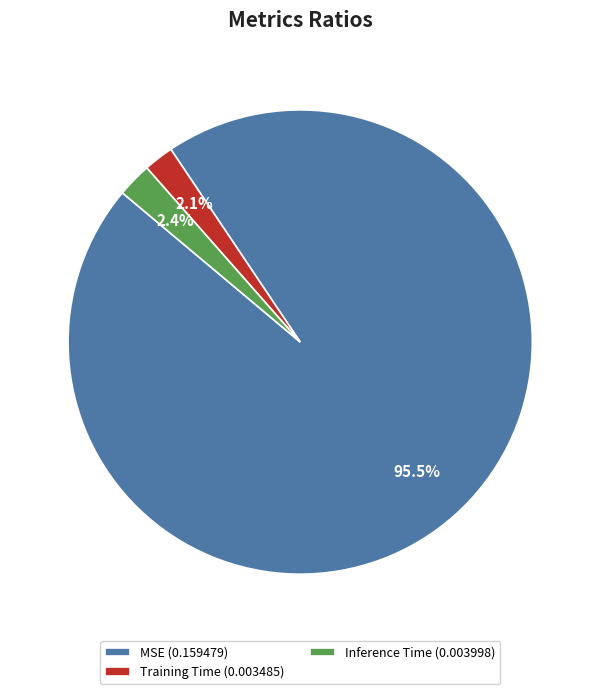

Which category accounts for the majority?

MSE